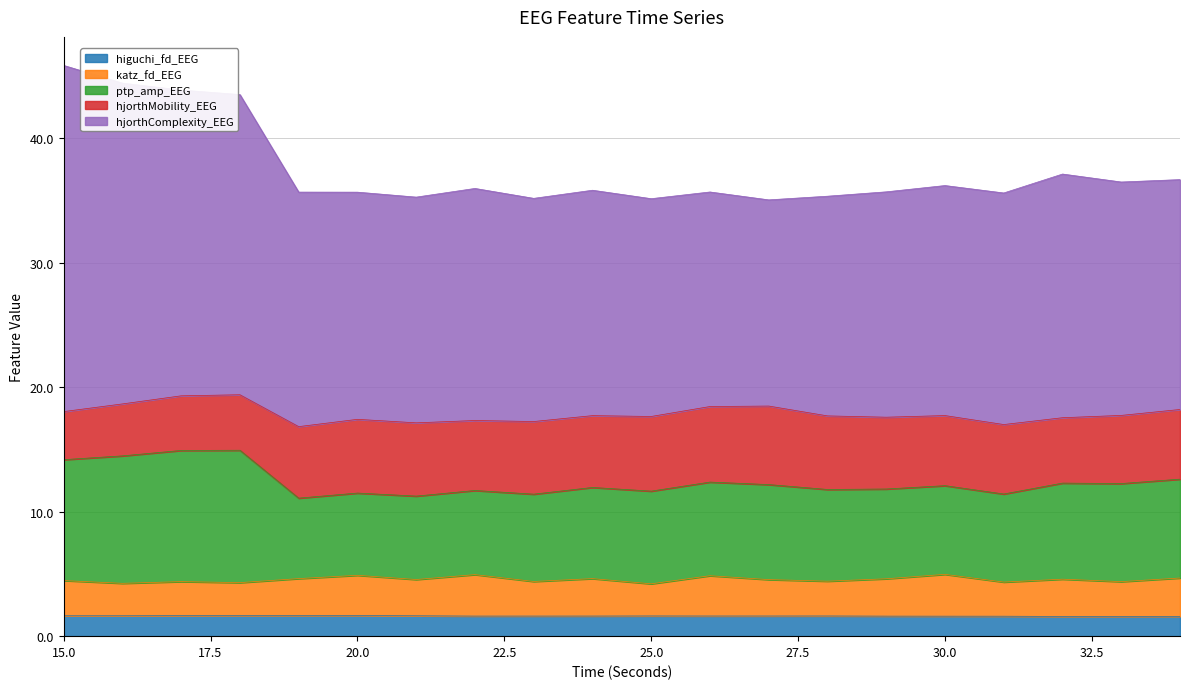

What is the difference between the highest and lowest values at 23?

33.6